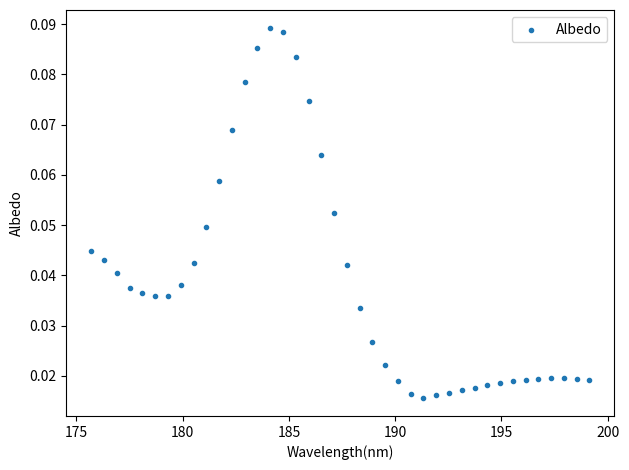

What is the range of X values (max minus min)?

23.4